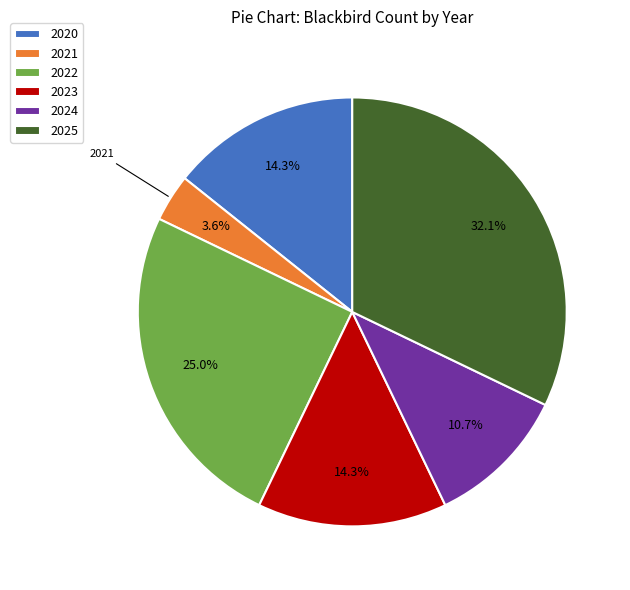

Which category has the biggest portion of the pie?

2025